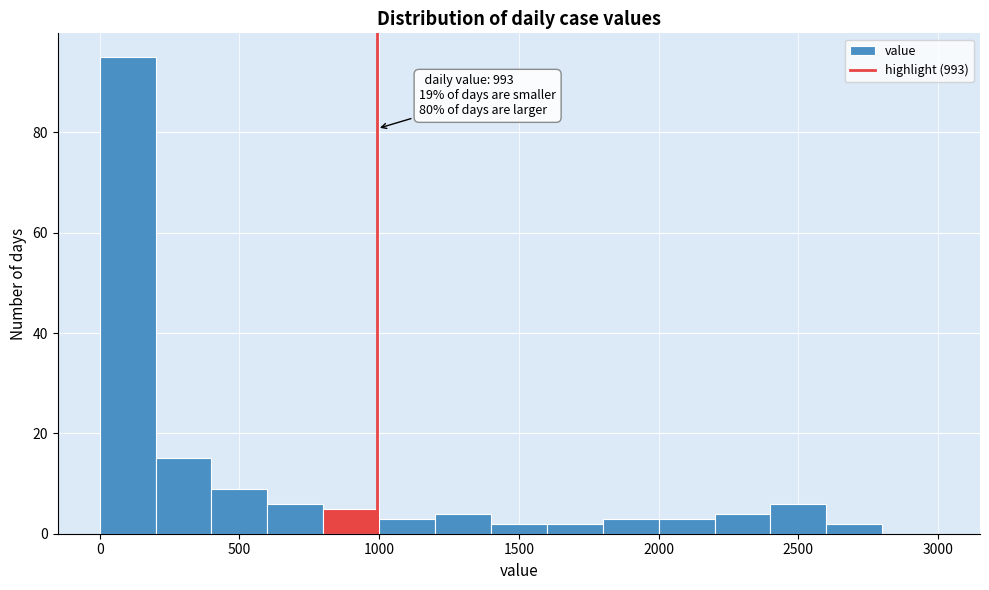

Which range on the x-axis has the tallest bar?

0 to 200